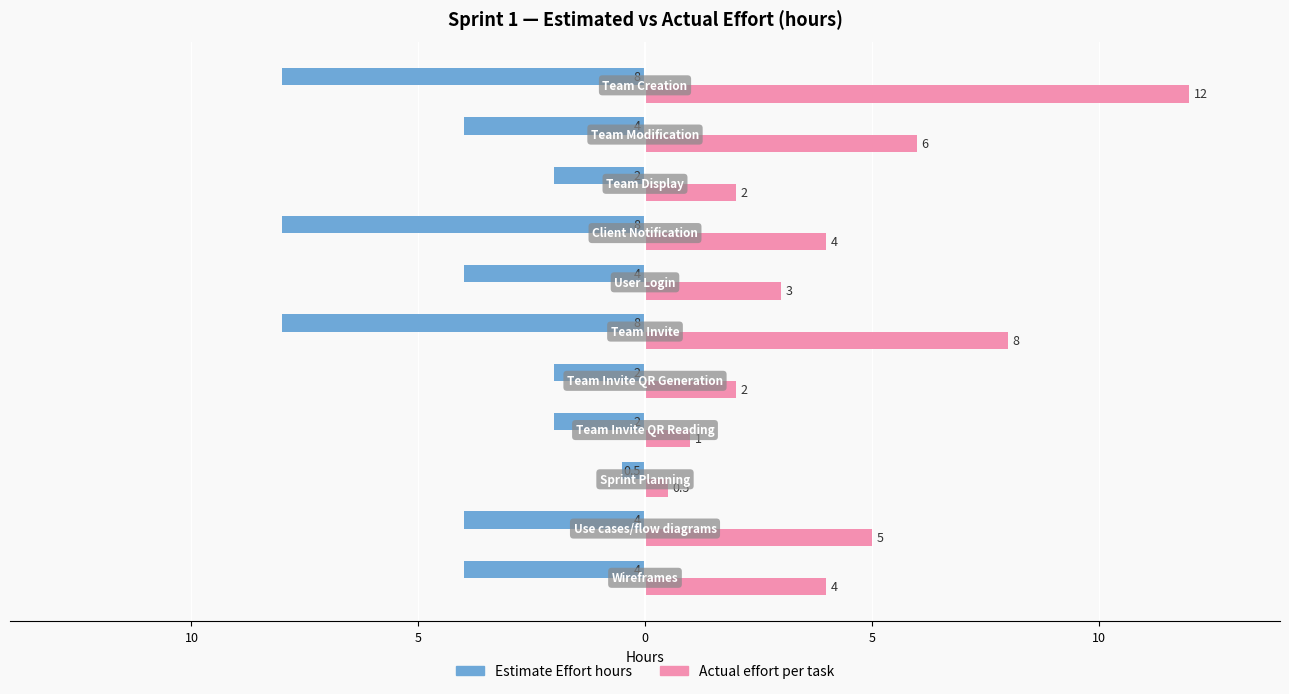

Count the number of data series in this chart.

2